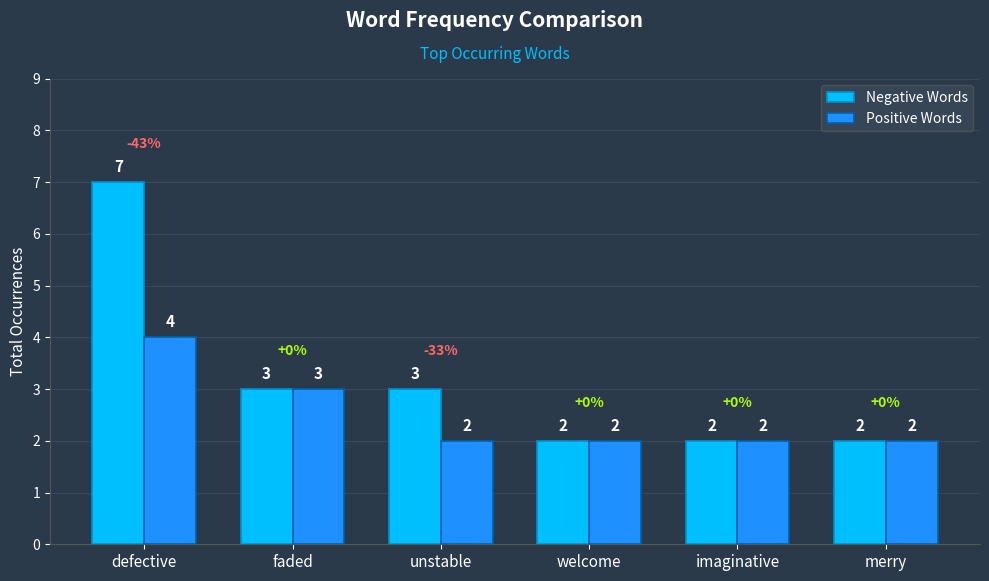

Rank the series by their average value, from lowest to highest.

Positive Words, Negative Words